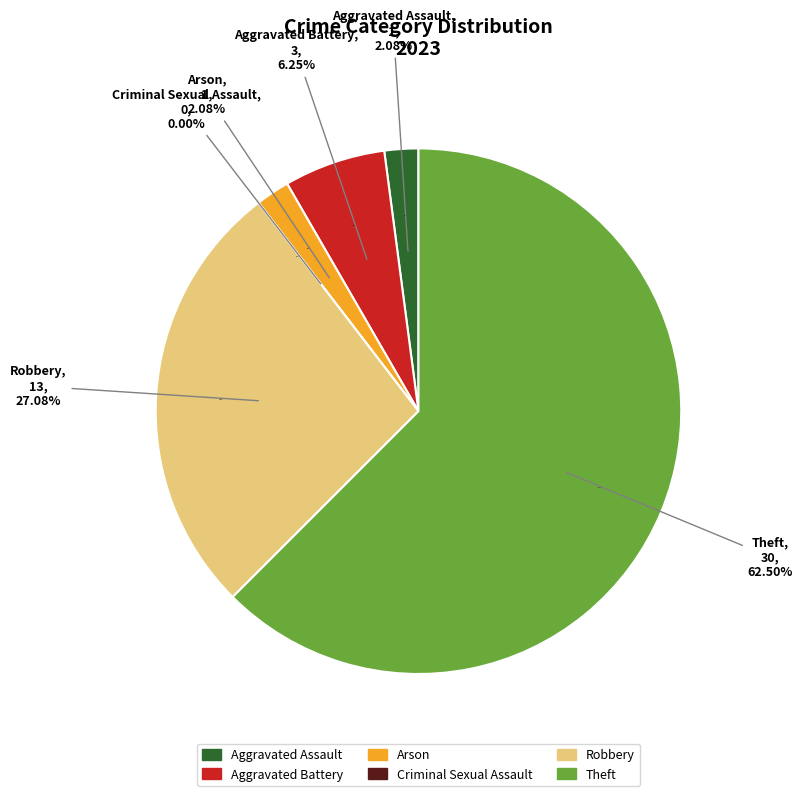

Is it true that Criminal Sexual Assault is 1% of the pie?

False